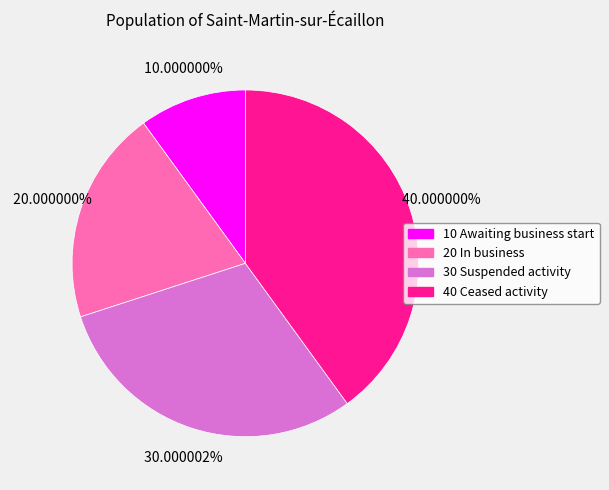

Rank the categories by value from lowest to highest.

10 Awaiting business start, 20 In business, 30 Suspended activity, 40 Ceased activity